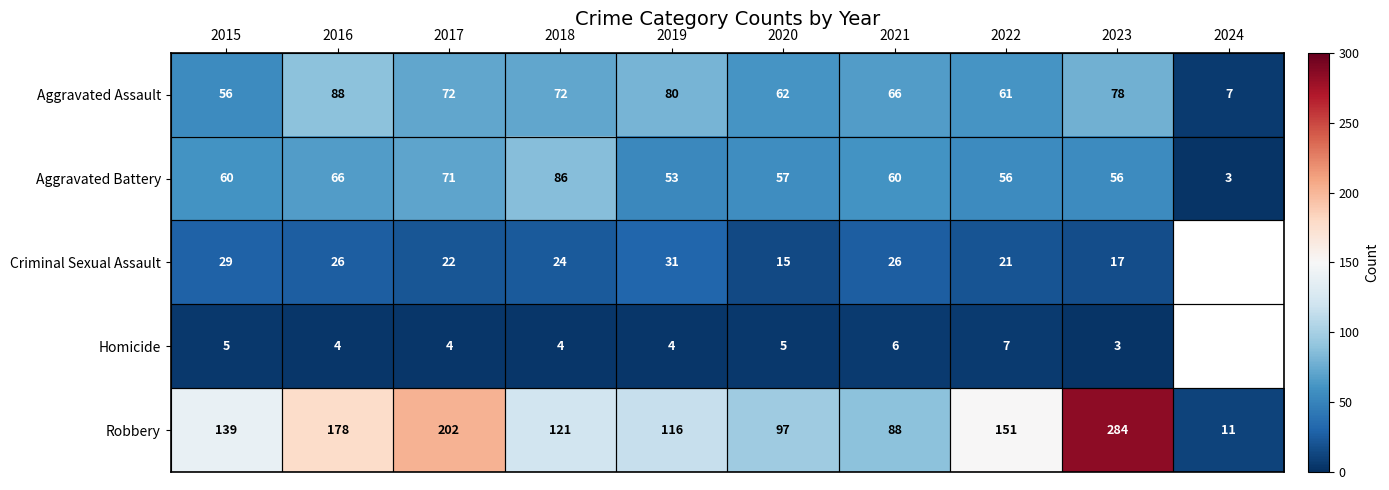

Which label corresponds to the smallest value in the chart?

2024